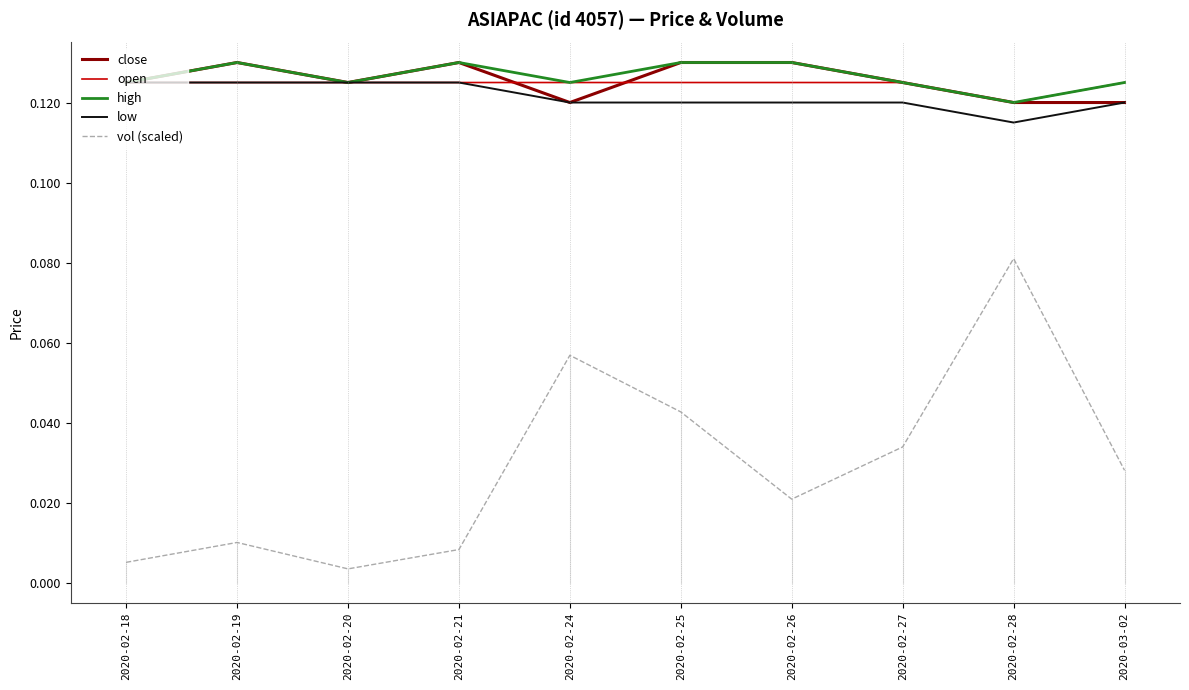

True or false: vol (scaled) and open intersect in this chart.

False